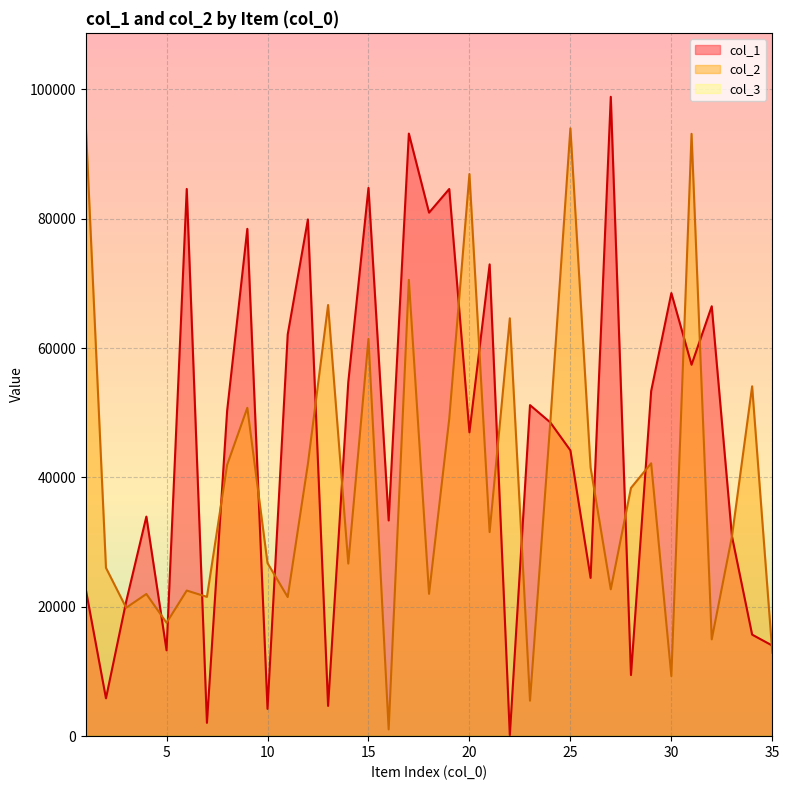

How many lines are shown in the chart?

3